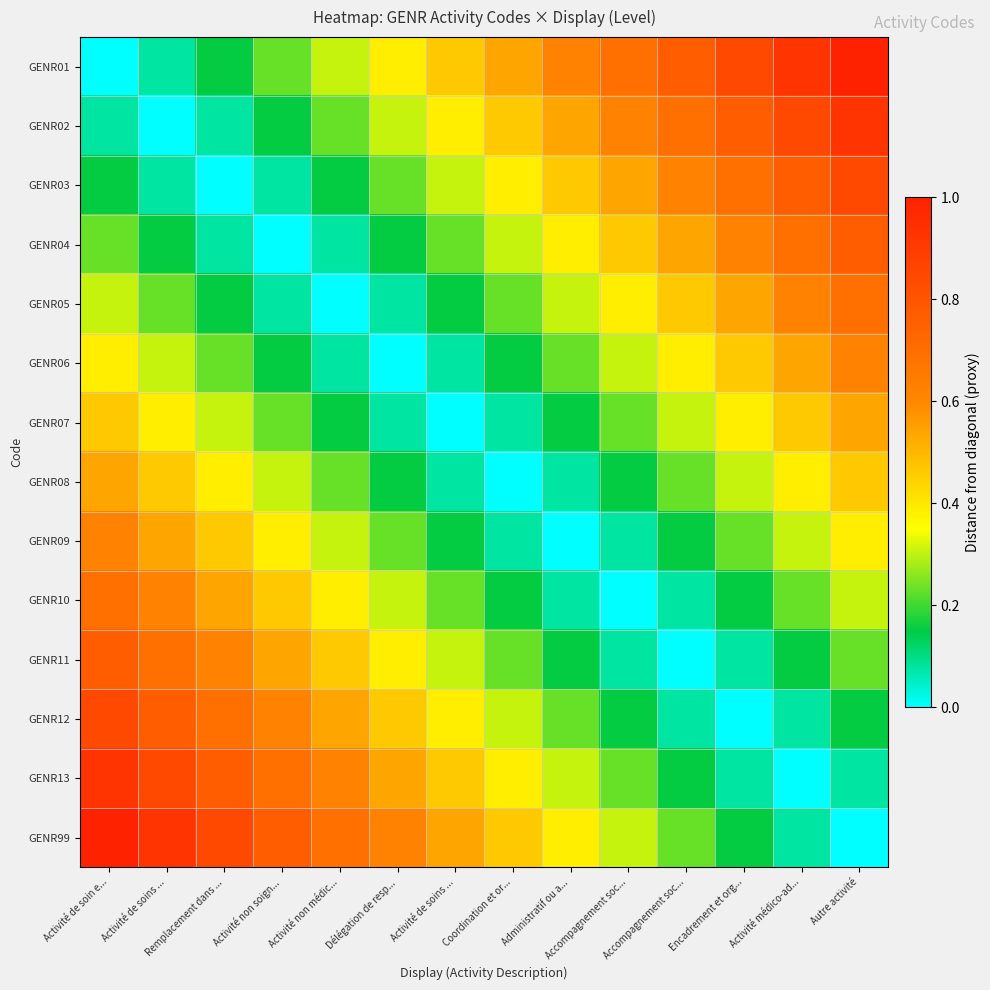

Count the number of data series in this chart.

14